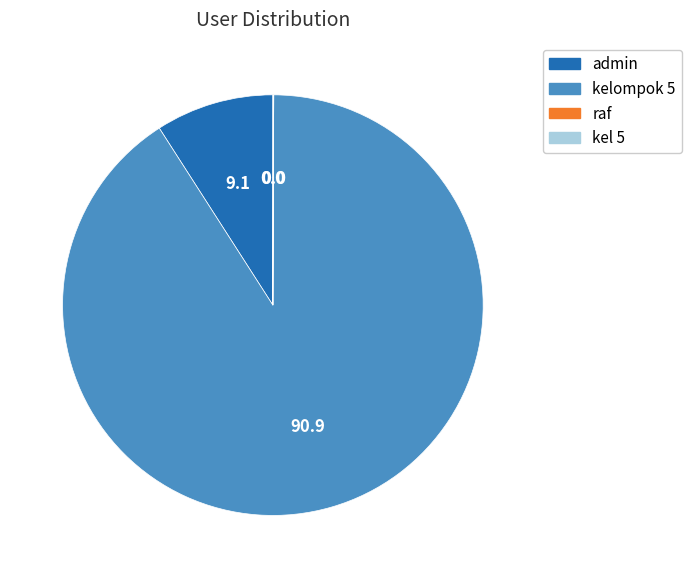

Which has a higher value, kelompok 5 or admin?

kelompok 5